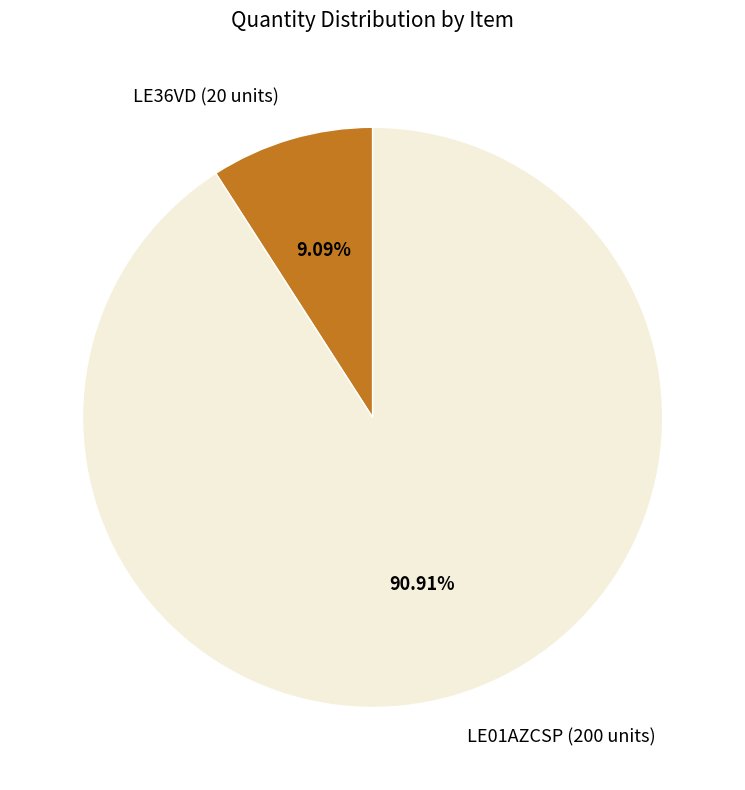

Is the sum of LE36VD (20 units) and LE01AZCSP (200 units) greater than half?

Yes